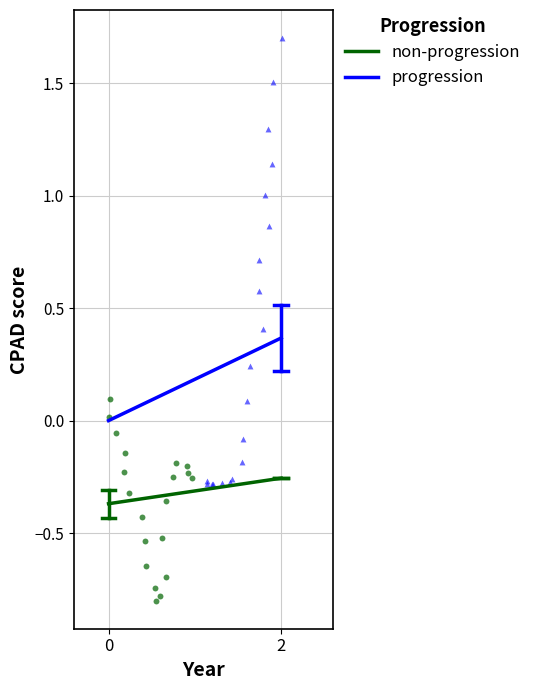

Which series has the largest Y range (max minus min)?

progression